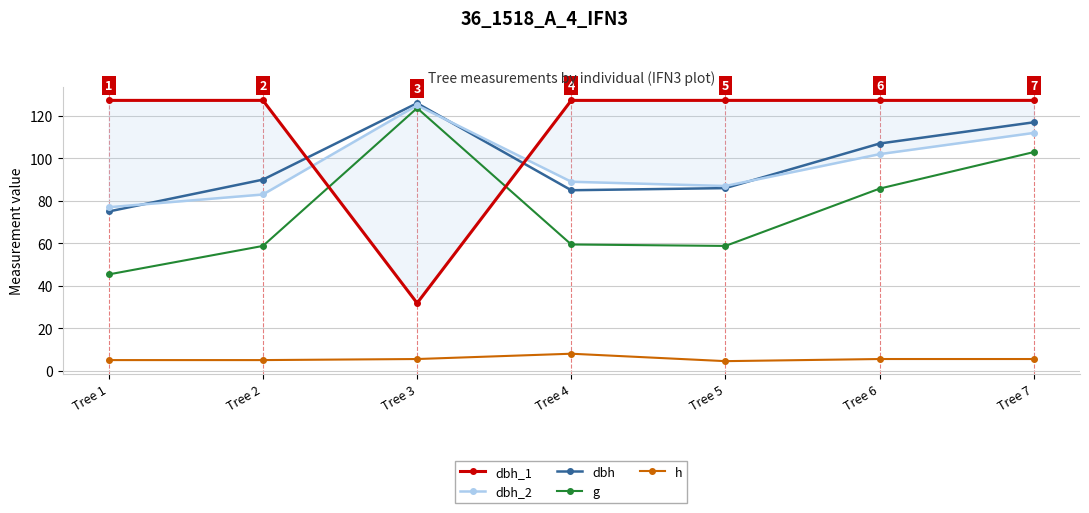

What is the value of the h point at the 4th from the left?

8.0